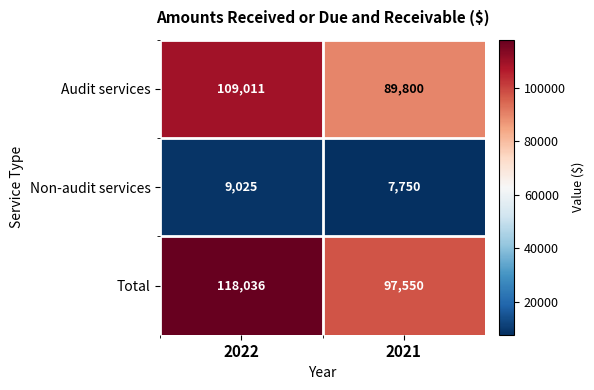

At which category is the sum across all series the highest?

2022